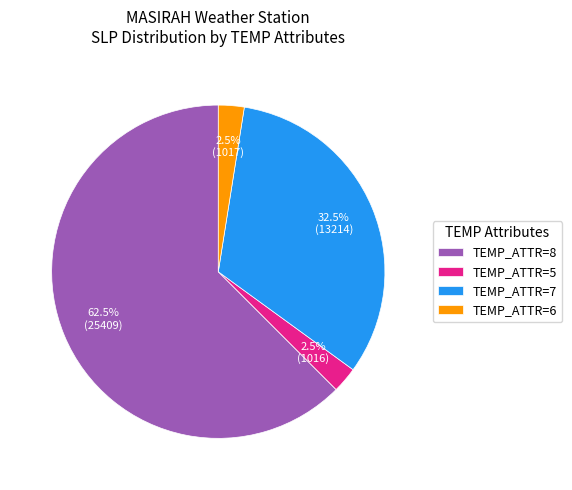

What is the ratio of the value at TEMP_ATTR=7 to the value at TEMP_ATTR=6?

13.0